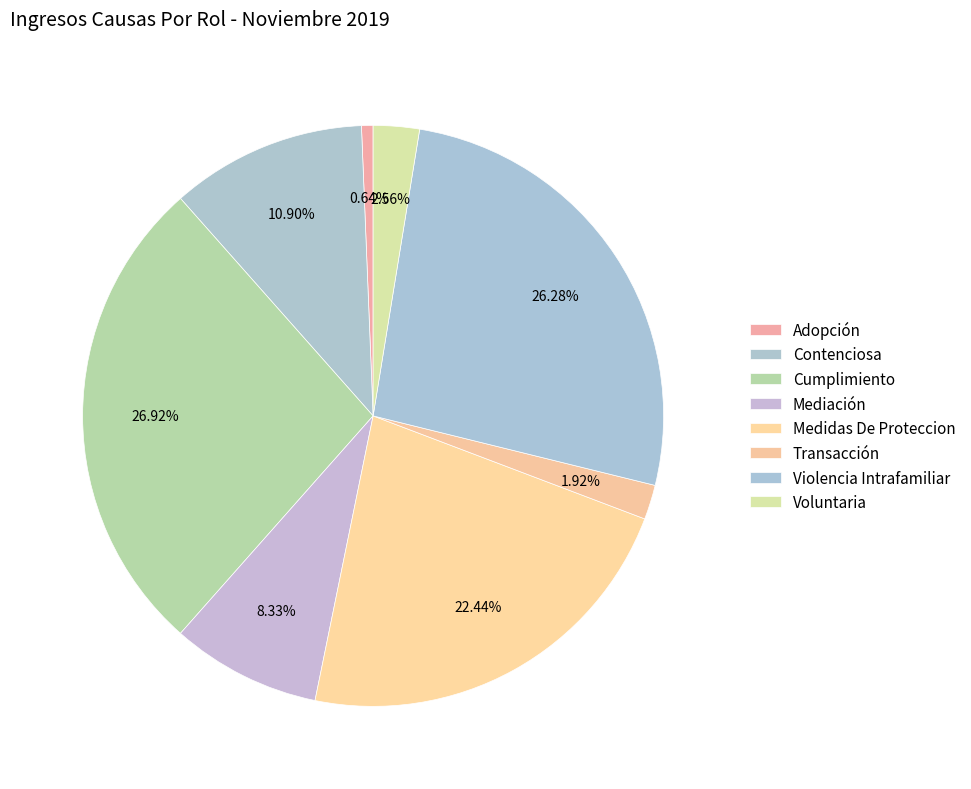

True or false: Mediación accounts for 18% of the total.

False